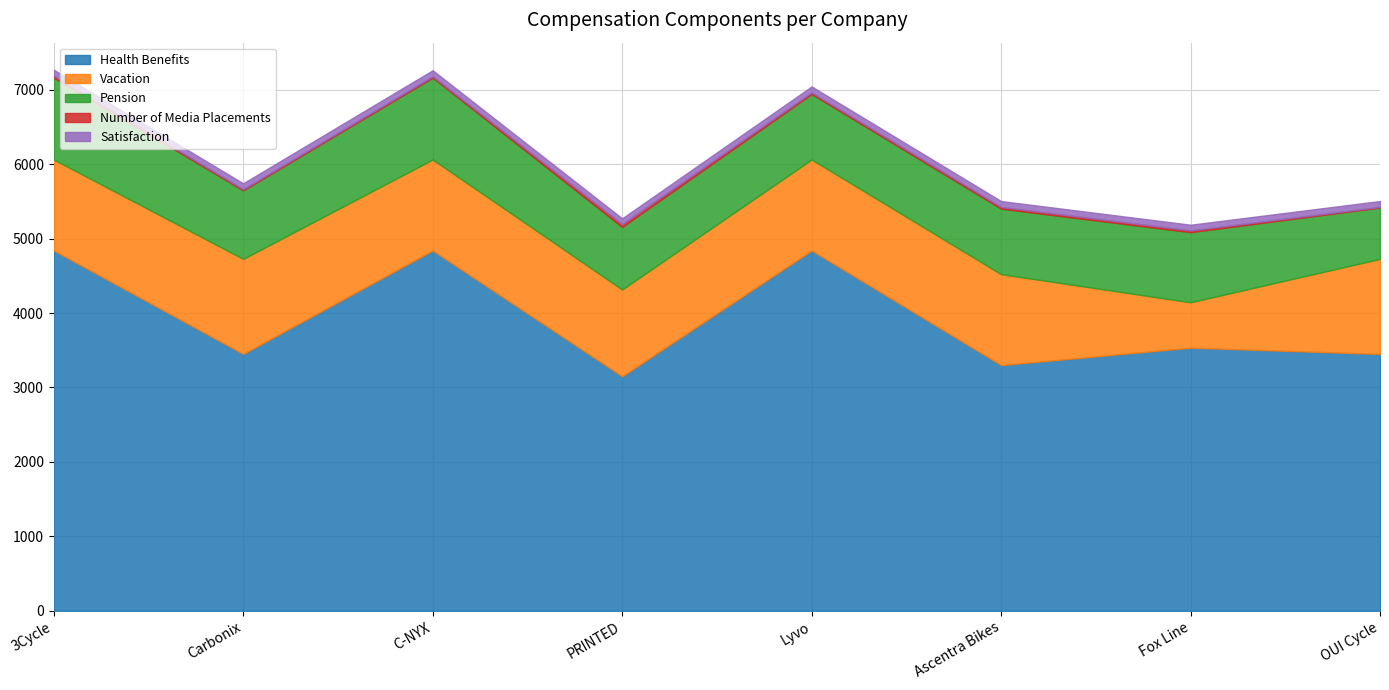

Is it true that Number of Media Placements equals 14.9 at Fox Line?

False